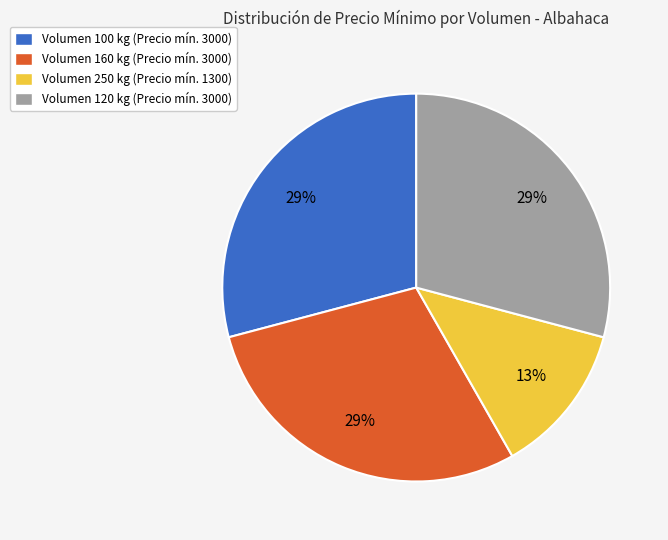

Is there a majority slice in this chart?

No